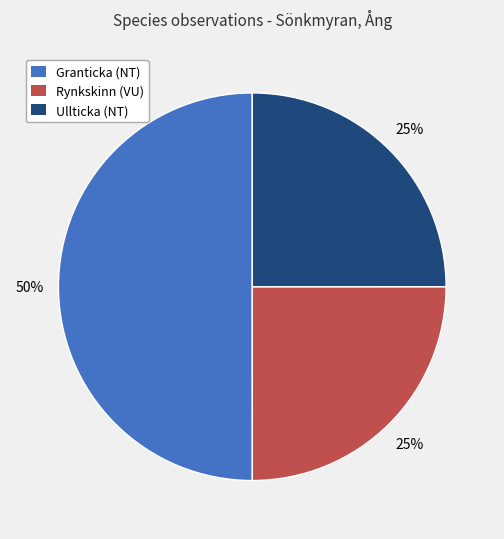

The Ullticka (NT) slice represents 25% of the pie. True or false?

True